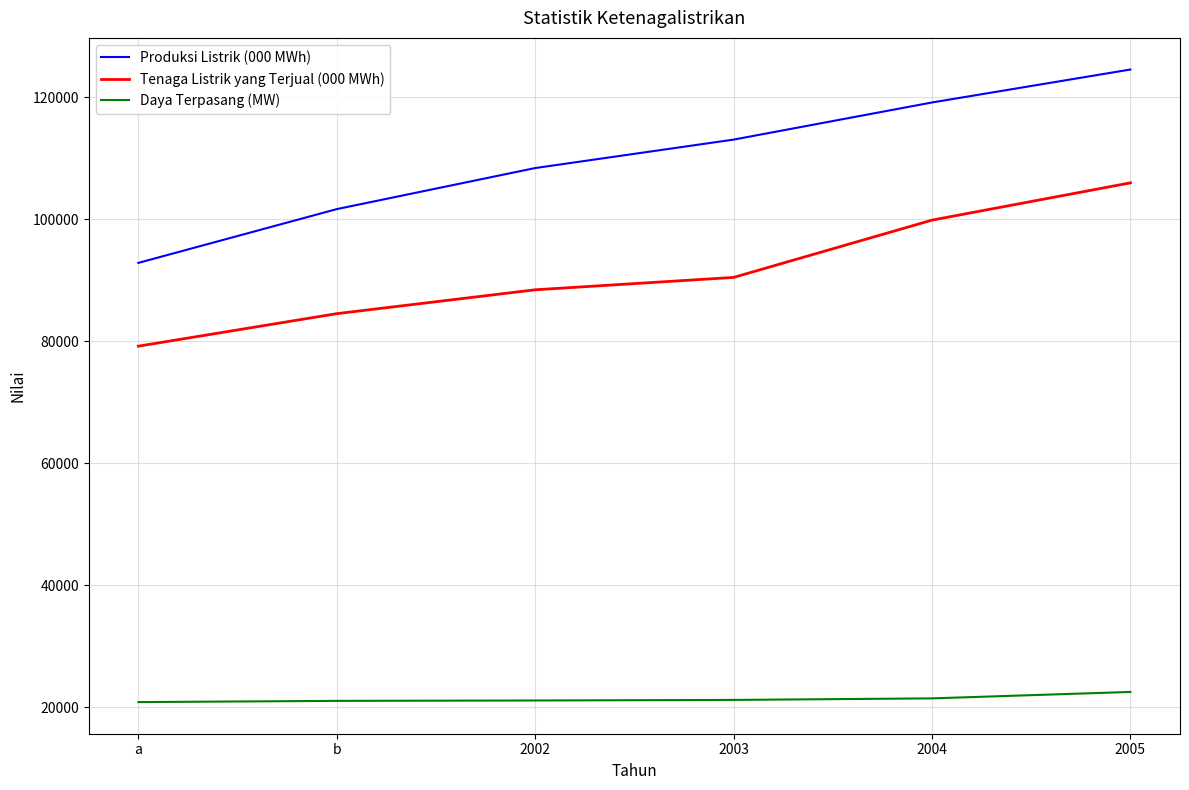

Which series has the largest total across all categories?

Produksi Listrik (000 MWh)